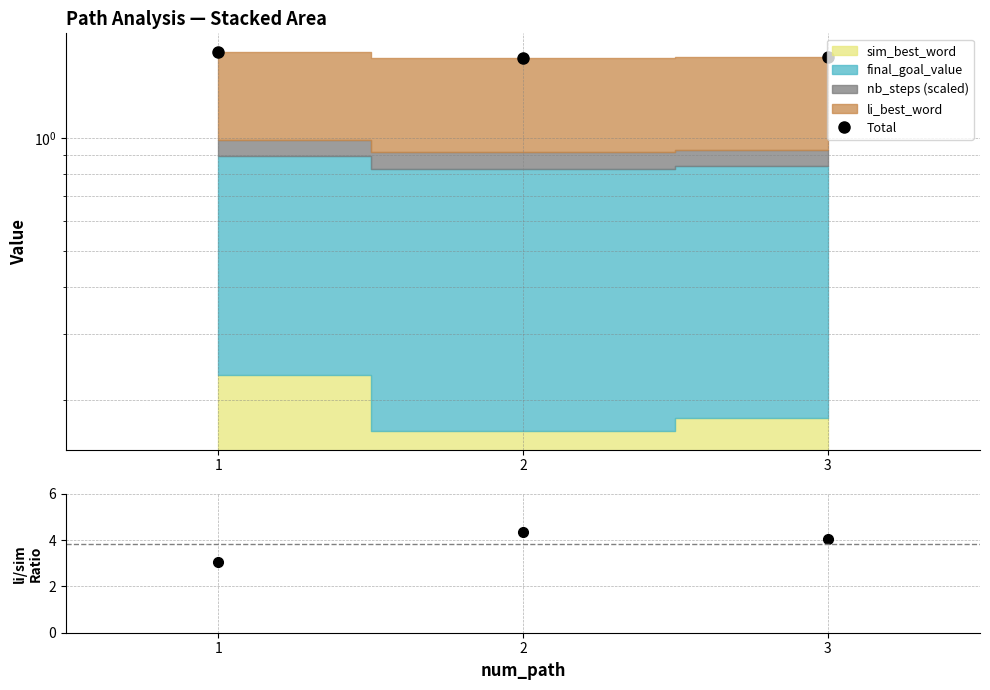

What is the maximum value for Total?

1.7